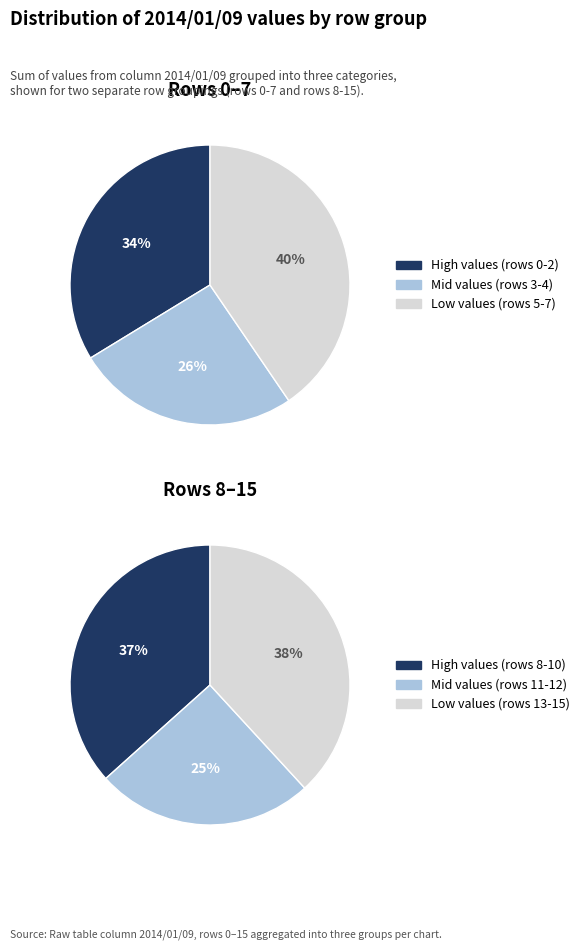

Is there any slice that represents more than half of the pie?

No